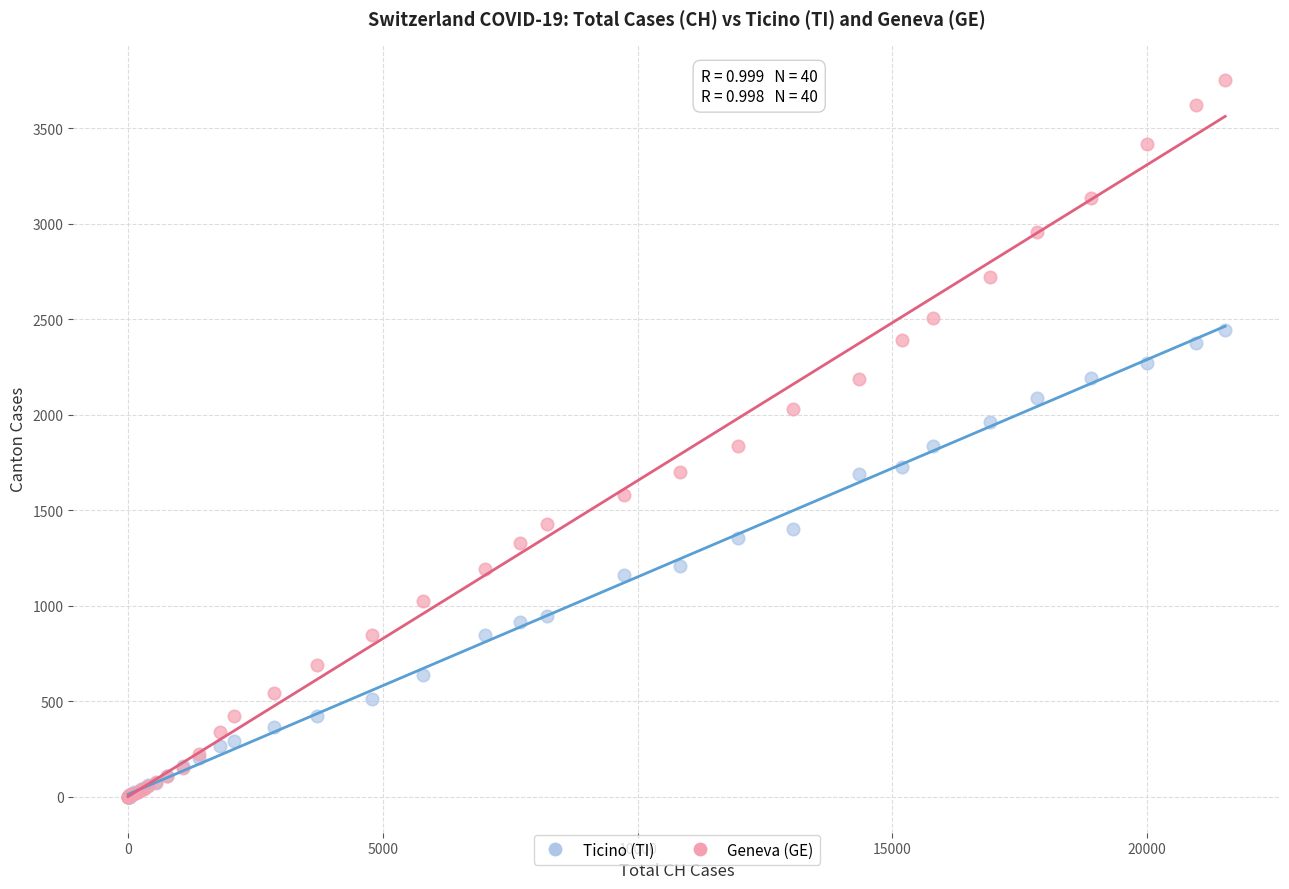

Which series reaches the maximum Y coordinate?

Geneva (GE)